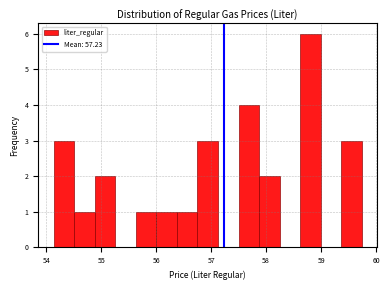

Read against the x-axis, roughly where is the centre of the tallest bar?

58.8